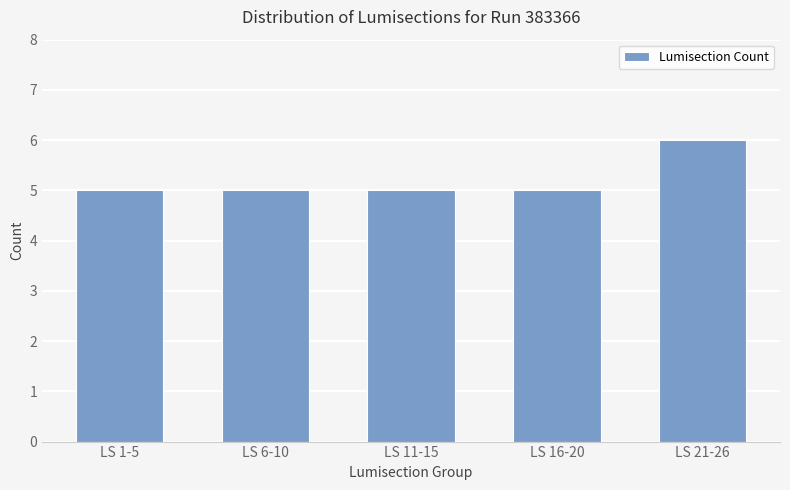

Read the value at LS 16-20.

5